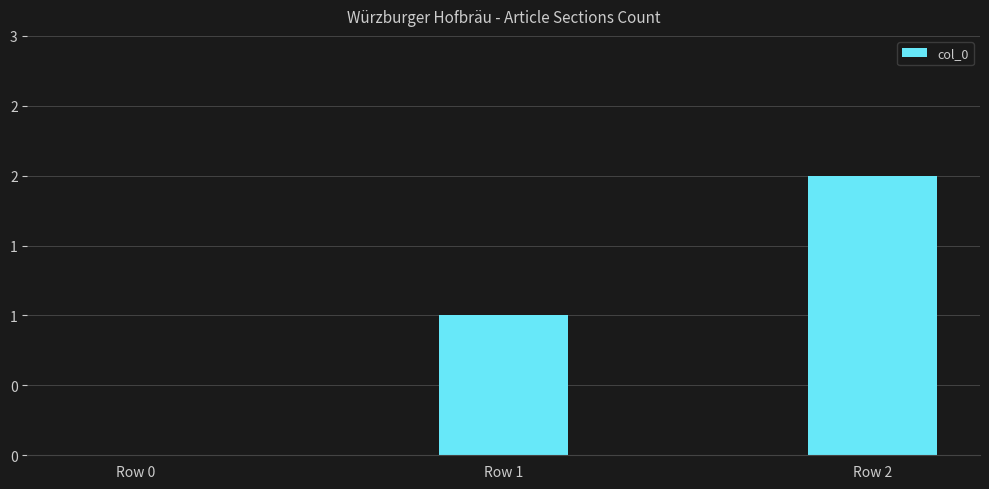

Reading left to right, transcribe all the data shown in this chart.

Row 0=0	Row 1=1	Row 2=2